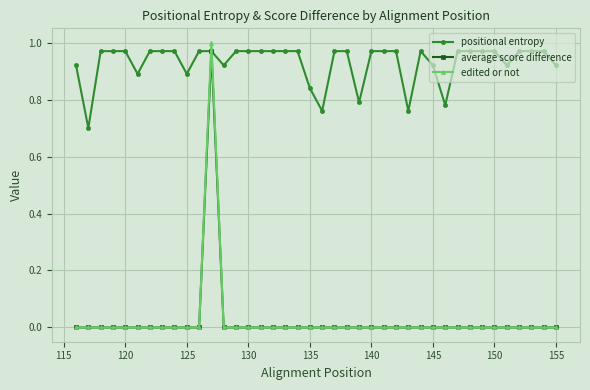

Which series has the largest total across all categories?

positional entropy